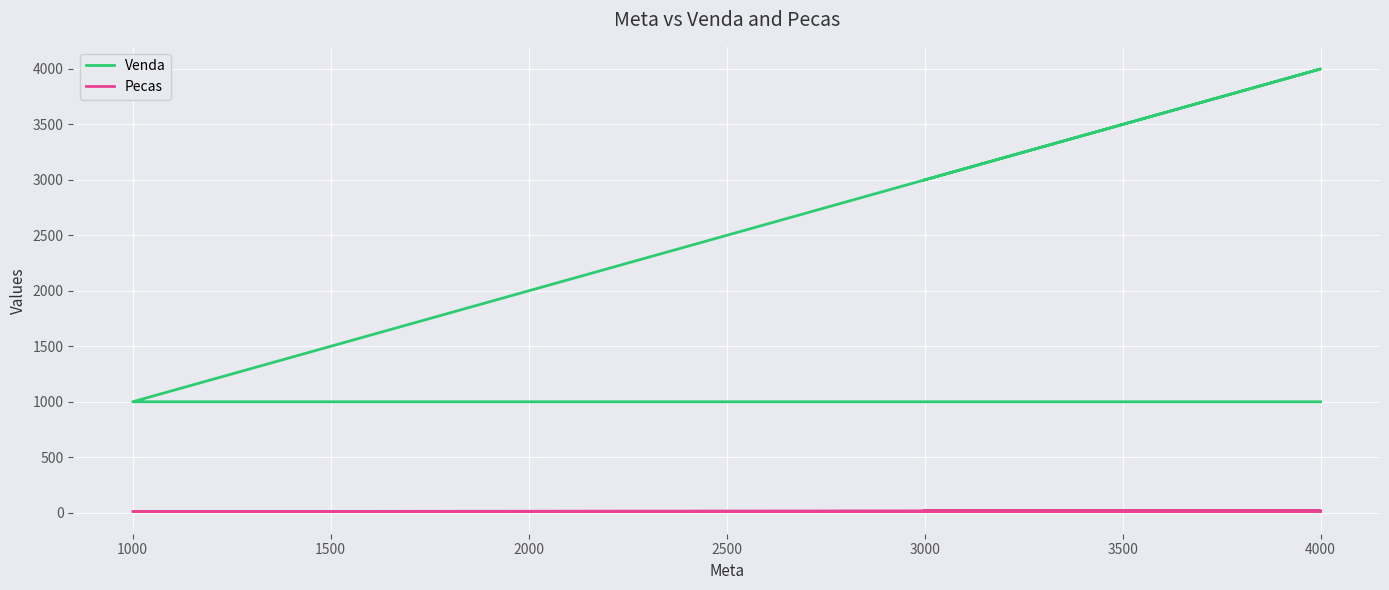

The value of Pecas at 1000 is 6. True or false?

False